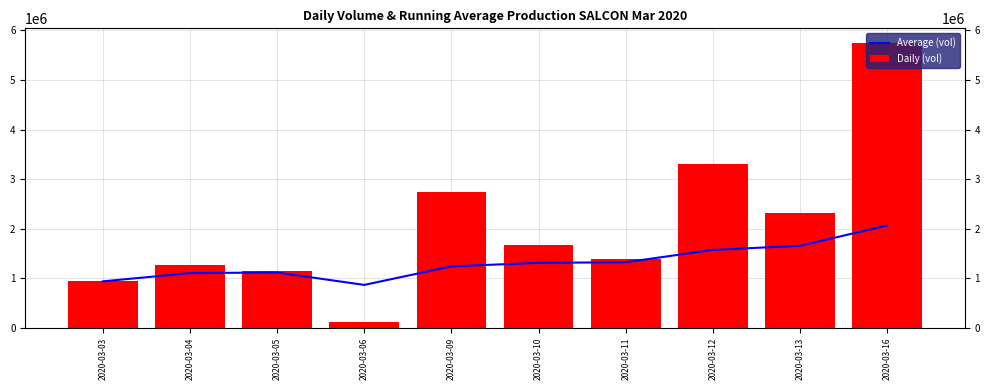

Does the chart contain any negative values?

No